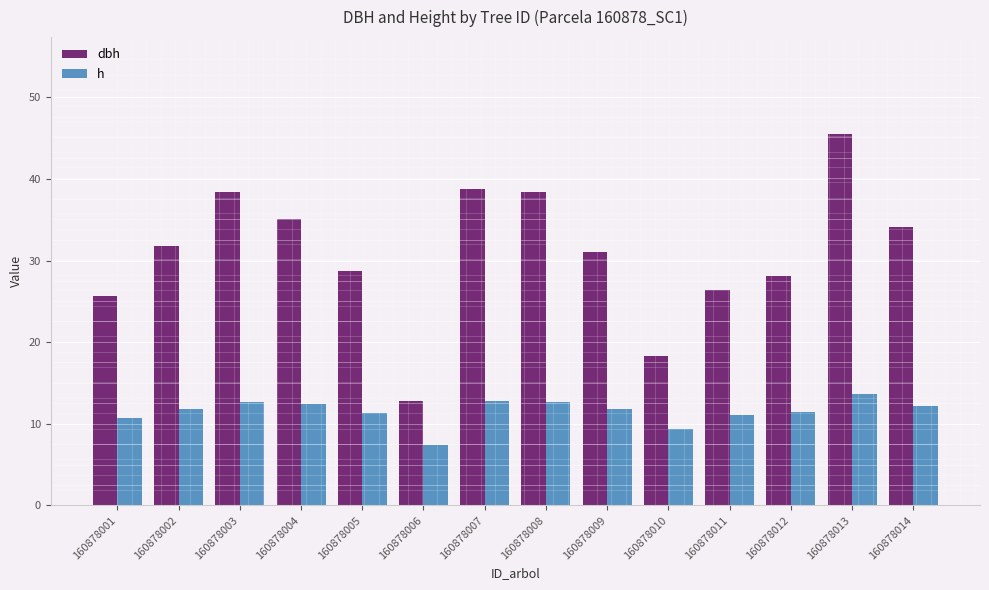

How many groups of bars are there?

14